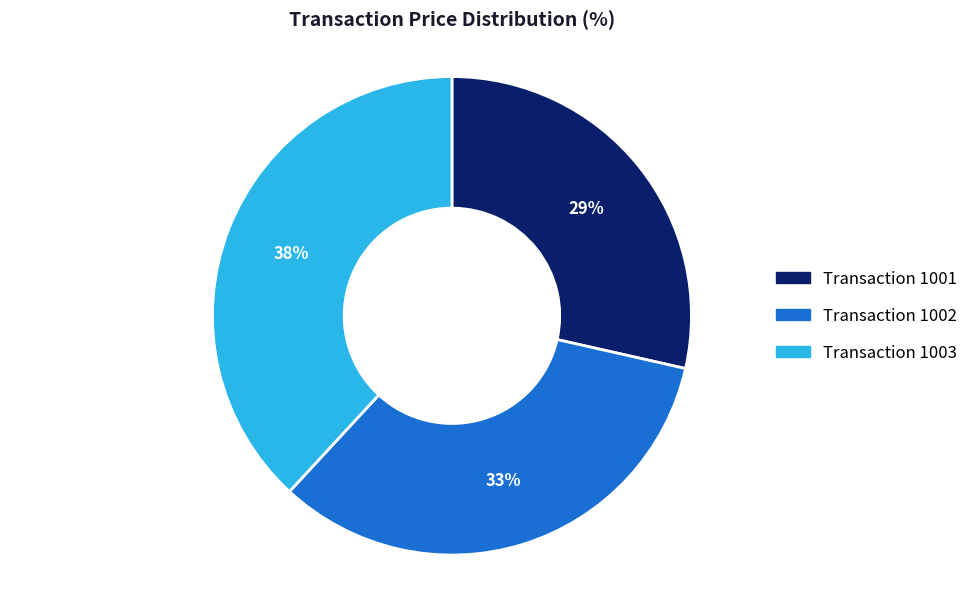

To the nearest percent, what is the average slice percentage?

33%